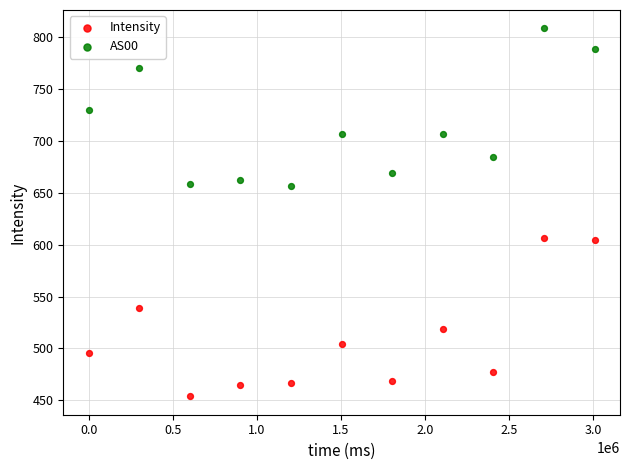

Which series contains the highest Y value?

AS00